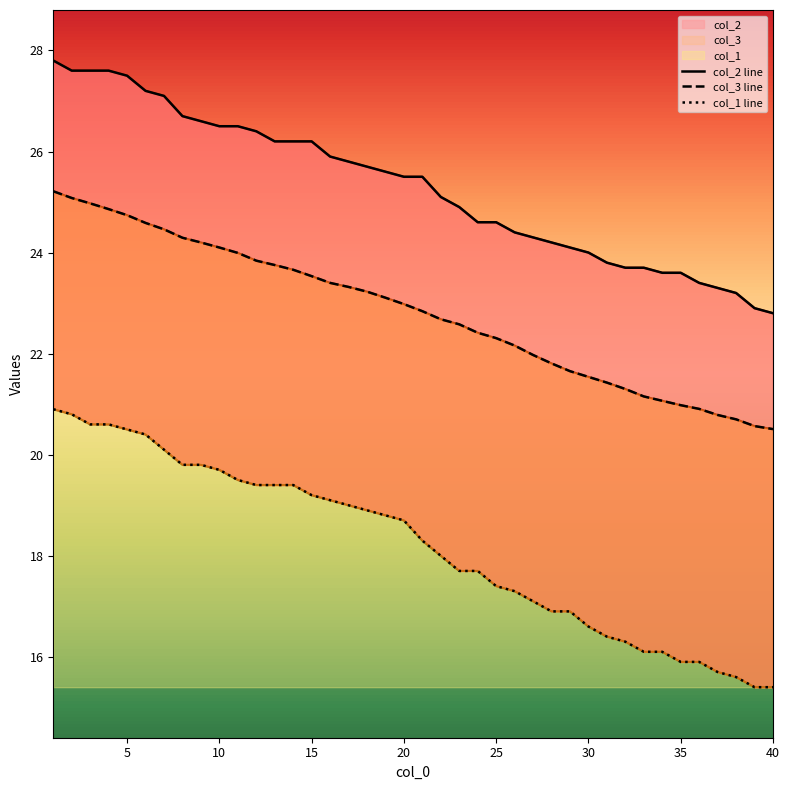

Rank the series by their maximum value, from lowest to highest.

col_1 line, col_3 line, col_2 line